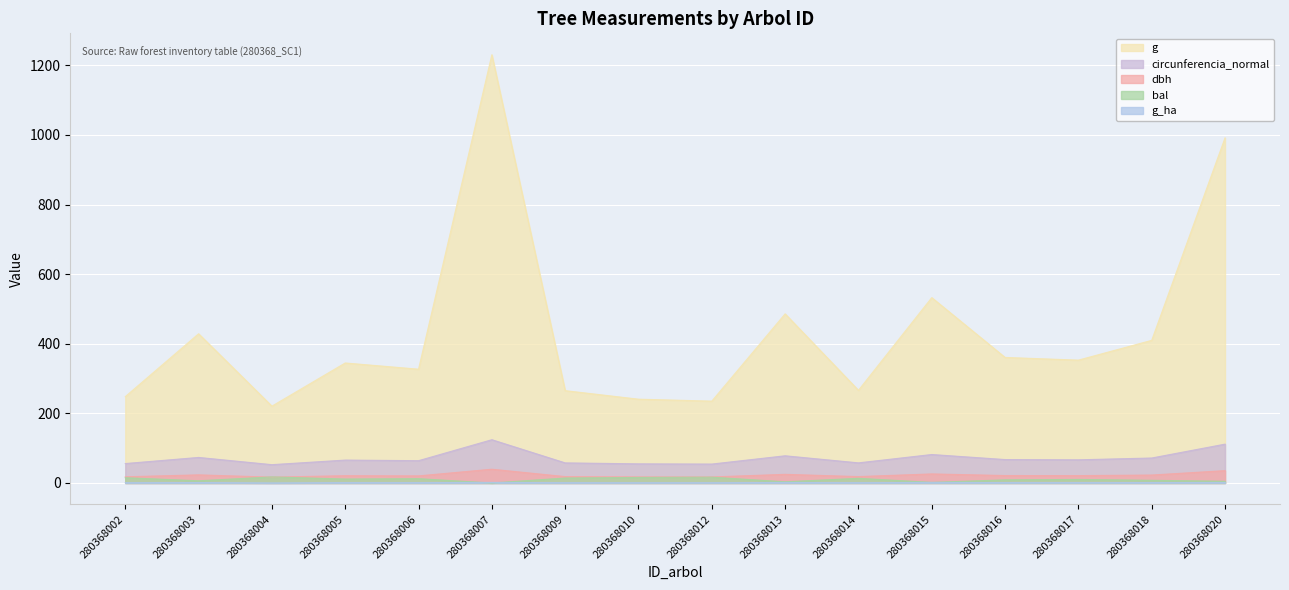

How many lines are shown in the chart?

5